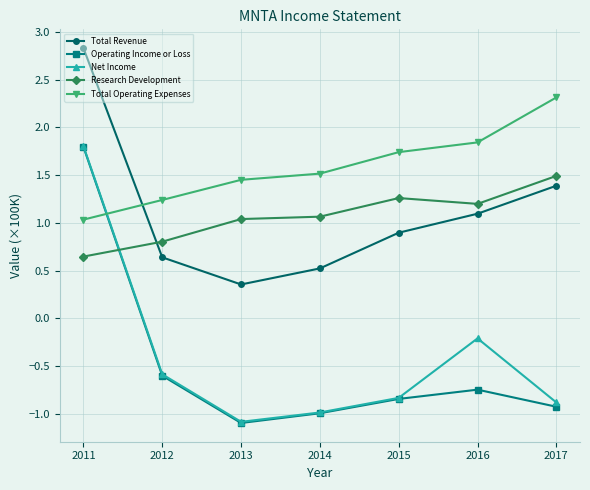

What is the approximate value of Research Development at 2013?

1.0